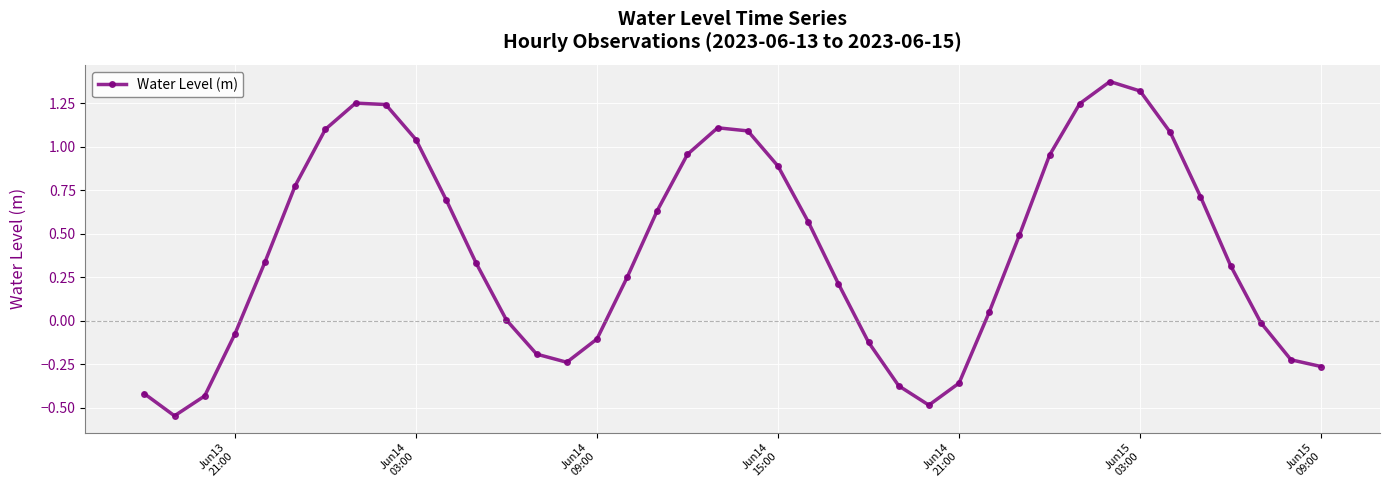

What is the average value?

0.4